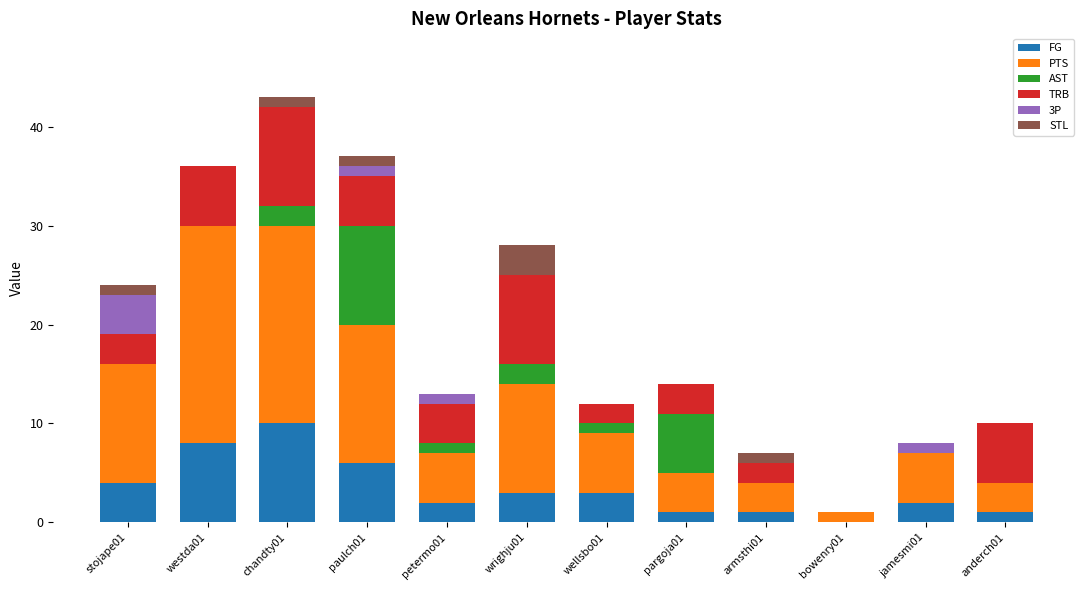

The FG series shows 6 at paulch01. True or false?

True